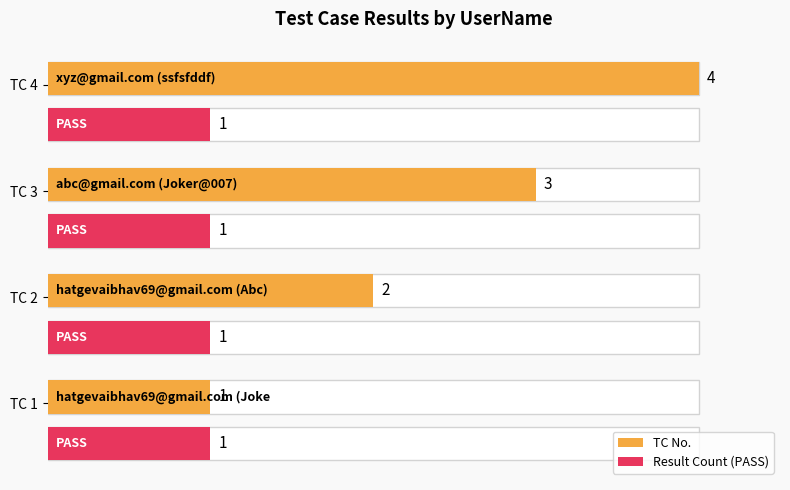

How many values in the TC No. series are below 3?

2